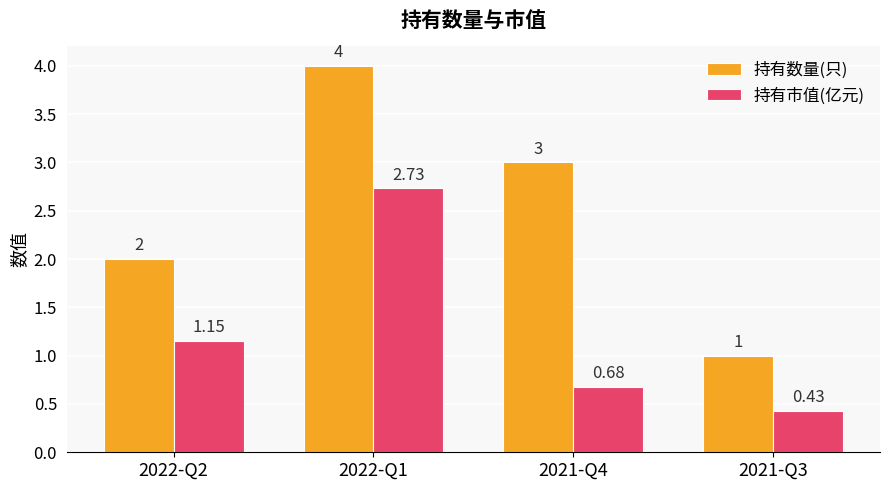

List the labels in order of 持有市值(亿元) value, largest first.

2022-Q1, 2022-Q2, 2021-Q4, 2021-Q3